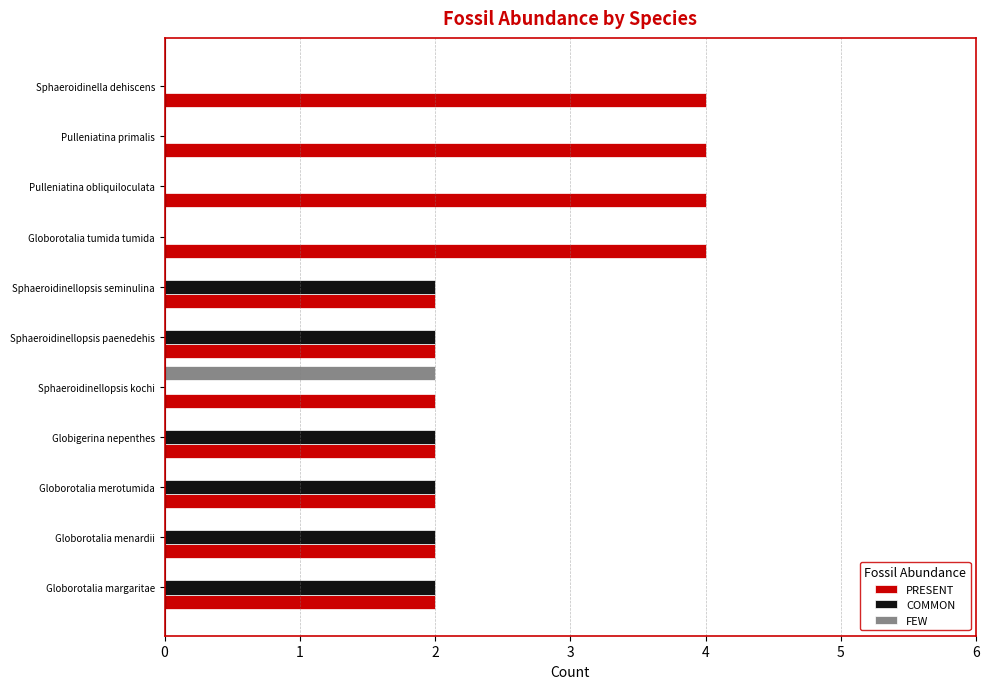

What is the greatest value displayed?

4